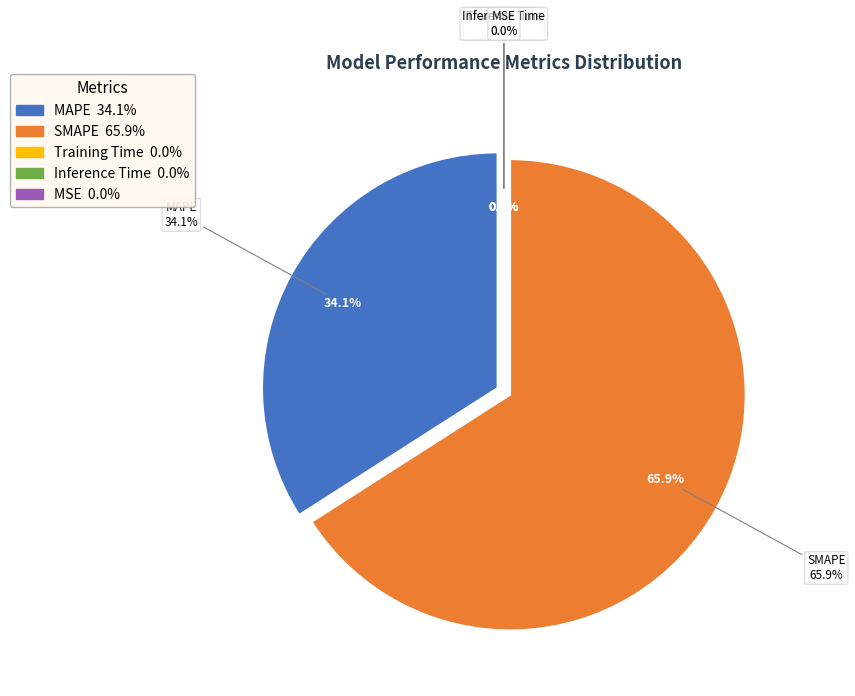

How many slices are in this pie chart?

5